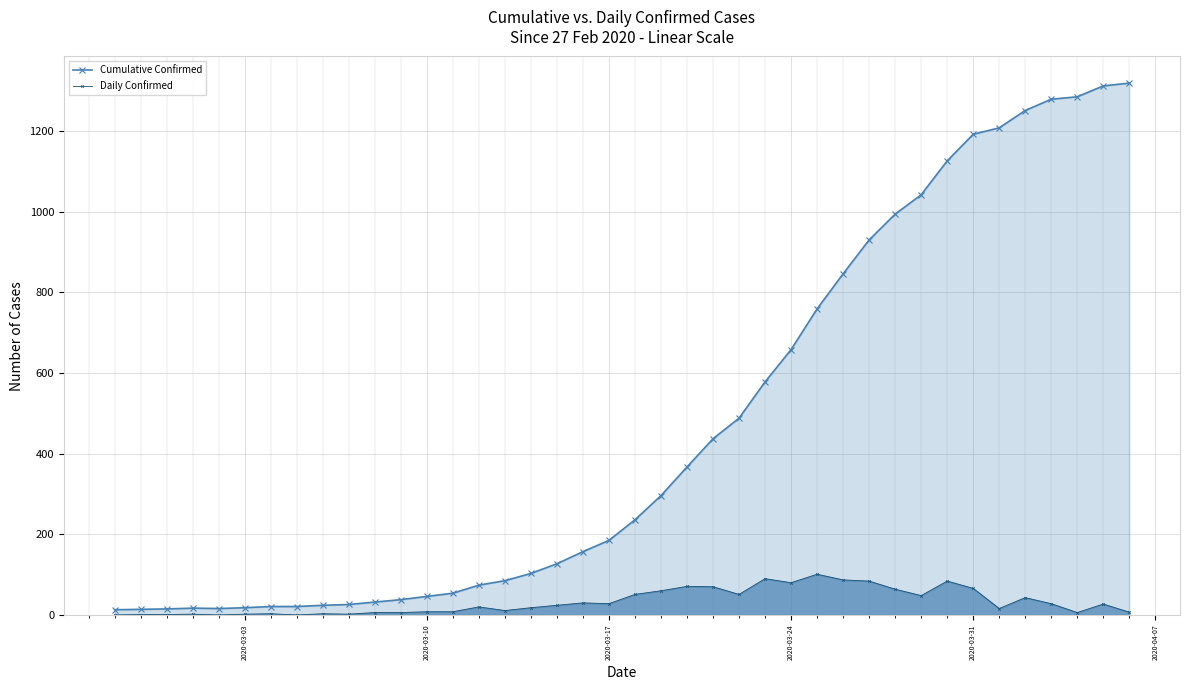

List the series in order of their overall mean, highest first.

Cumulative Confirmed, Daily Confirmed